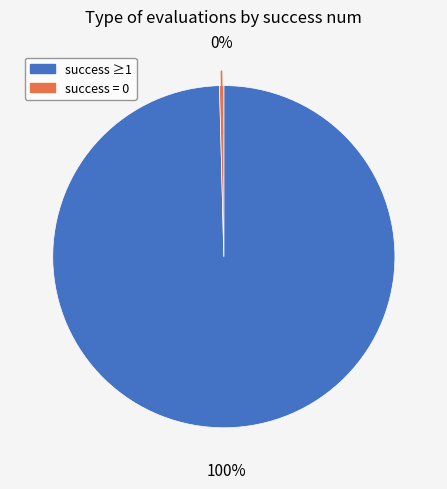

Does any single category account for the majority?

Yes